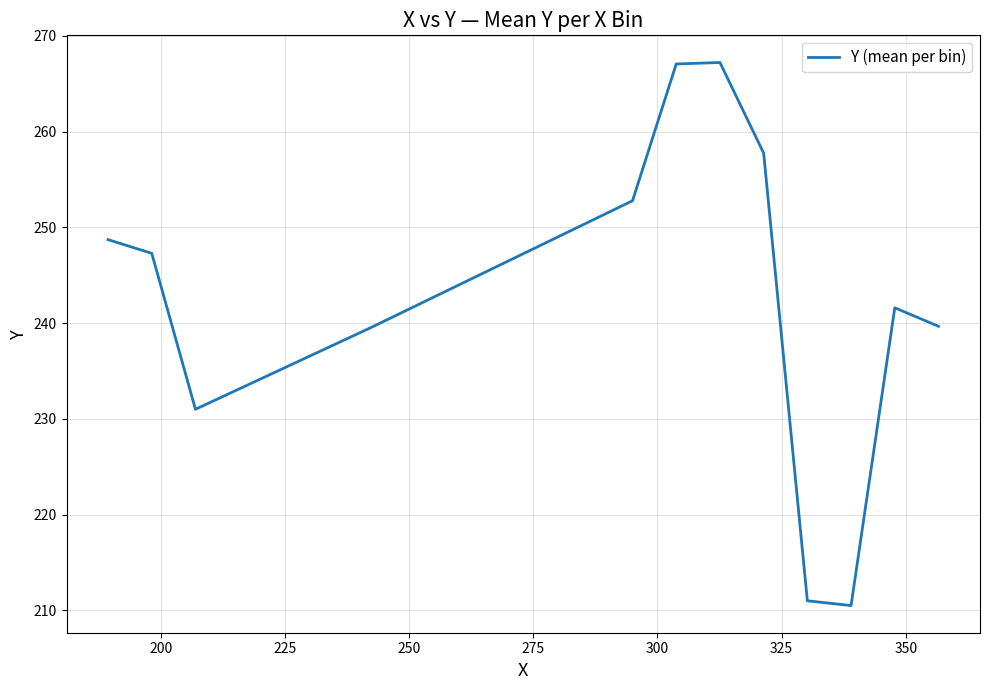

Does the chart display data point markers on the line(s)?

No